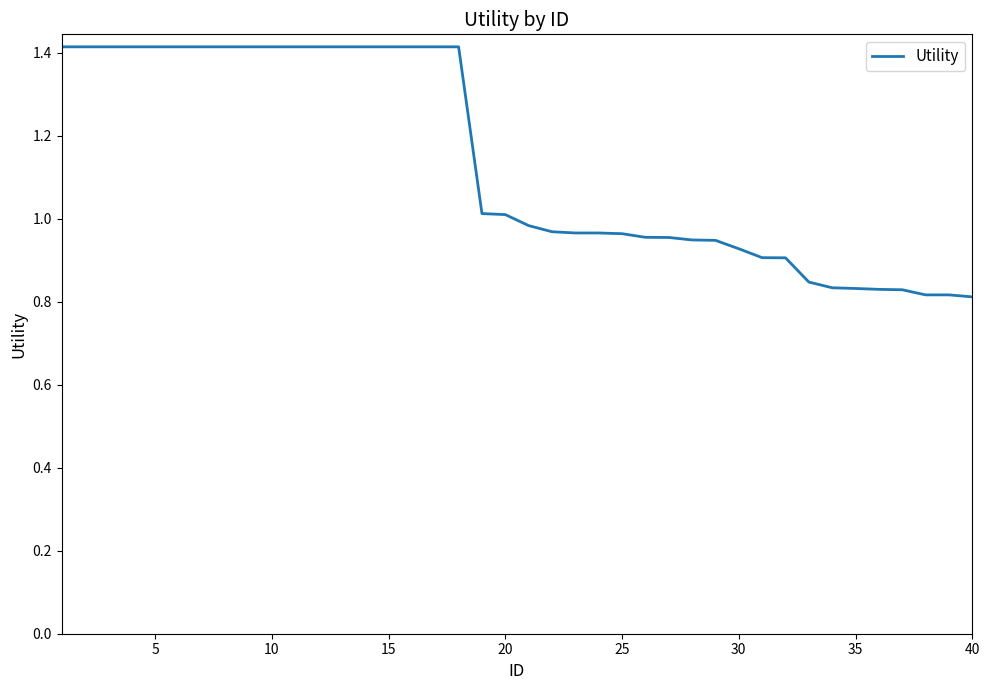

What is the difference between the maximum and second lowest values?

0.6